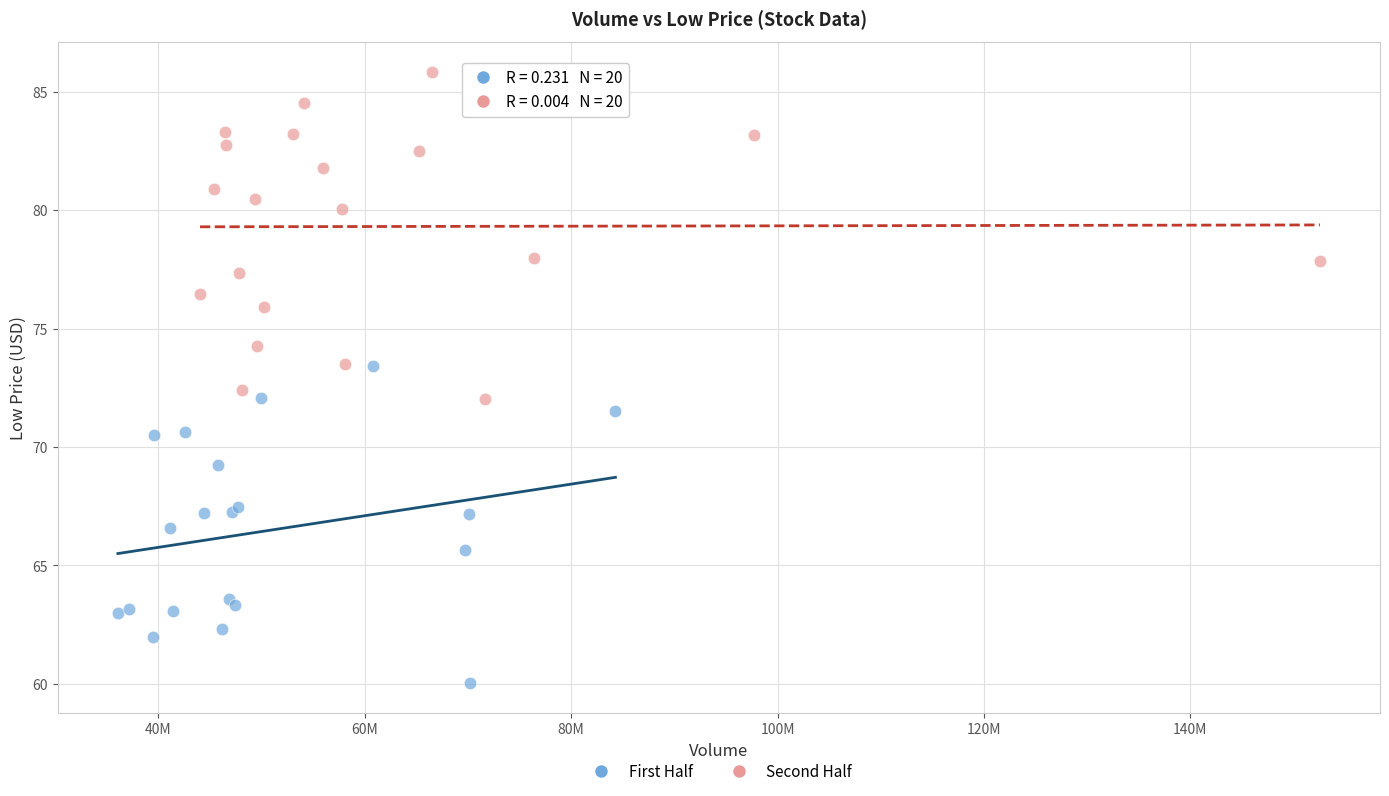

What are all the series names shown in the legend?

First Half, Second Half